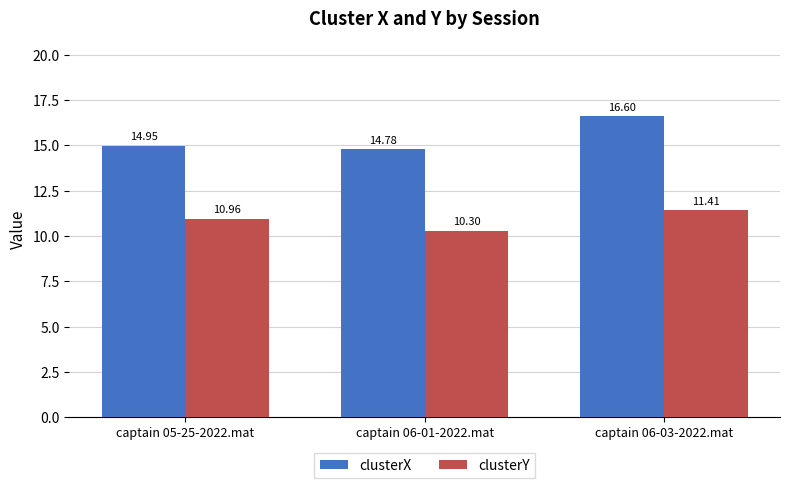

How many bars are there in each group?

2